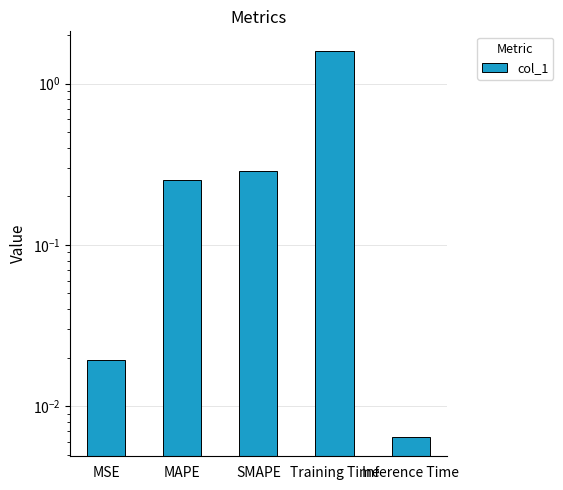

Where is the data nearest to the value 0?

Inference Time